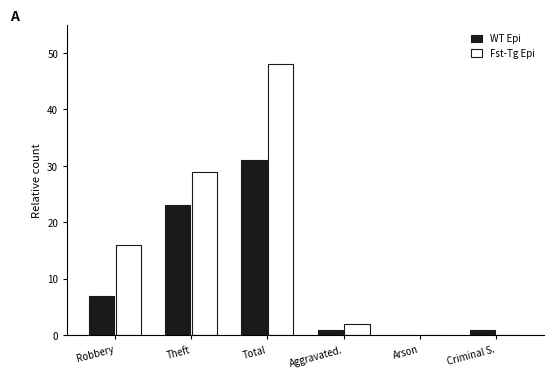

Which series has the largest total across all categories?

Fst-Tg Epi